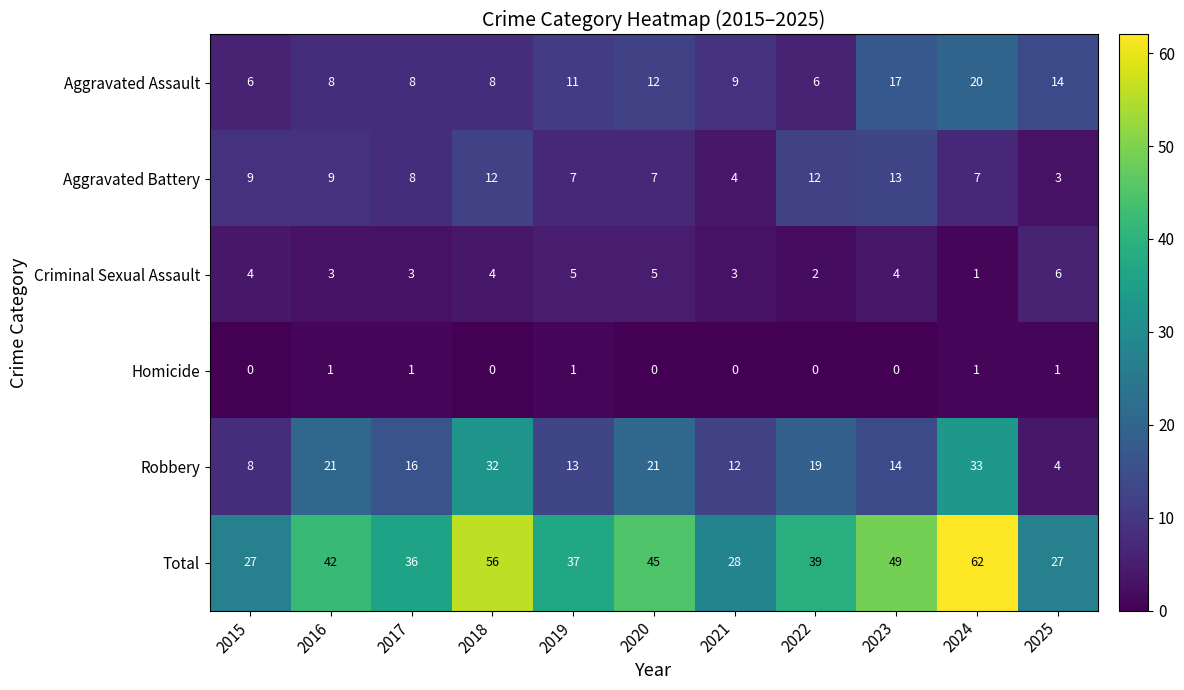

At which label does Aggravated Battery first exceed 8?

2015